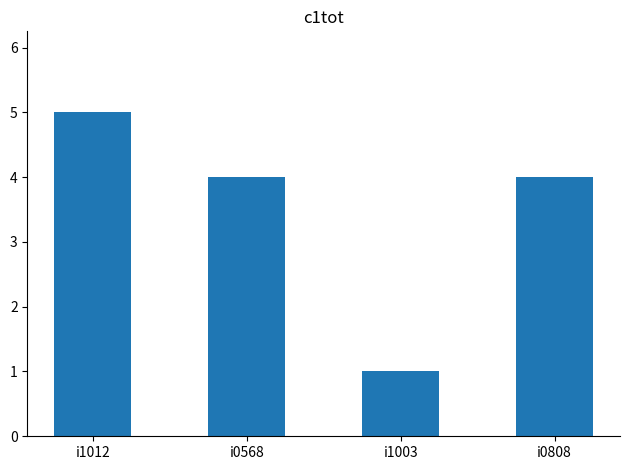

At which label does the data first exceed 4?

i1012